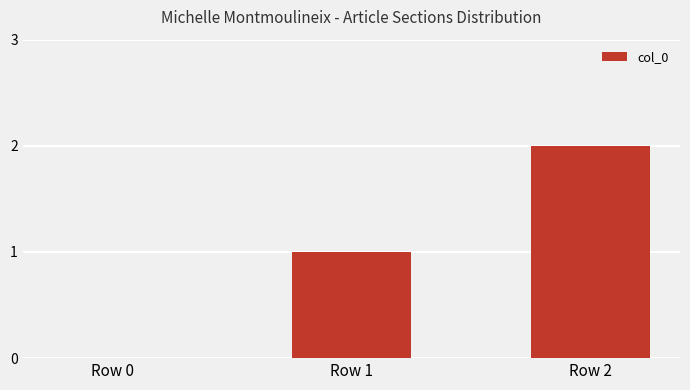

What is the change in value from Row 0 to Row 1?

+1